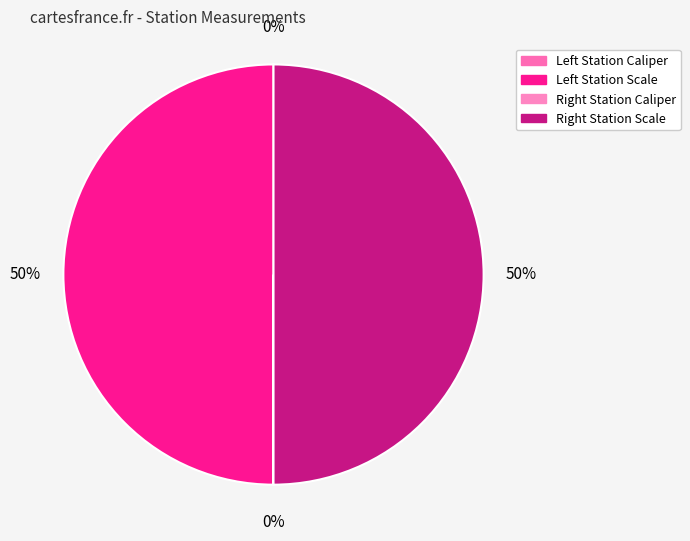

How many segments does this pie chart have?

4